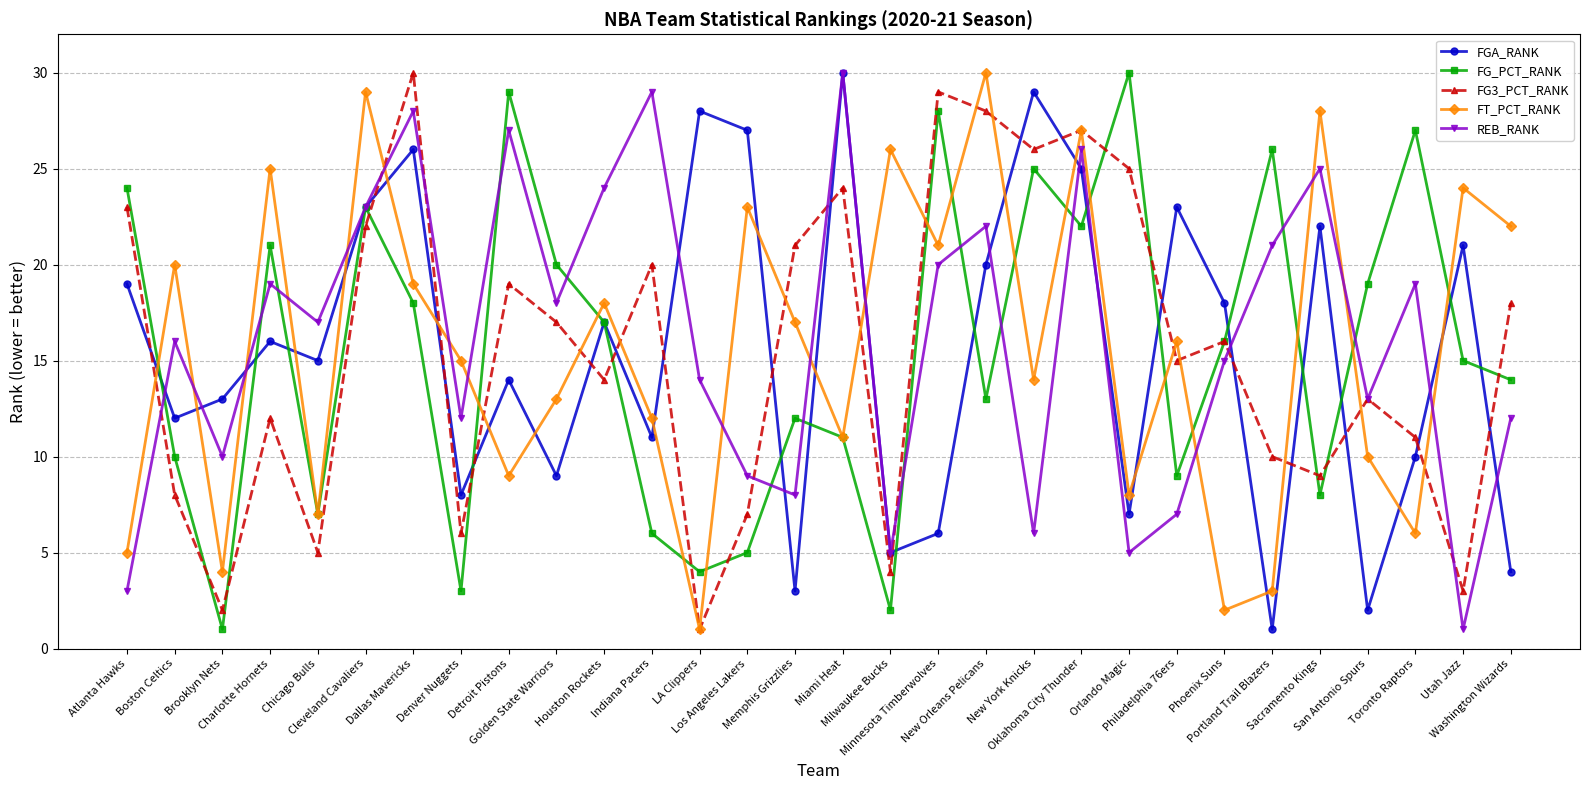

Where is REB_RANK nearest to the value 15?

Phoenix Suns